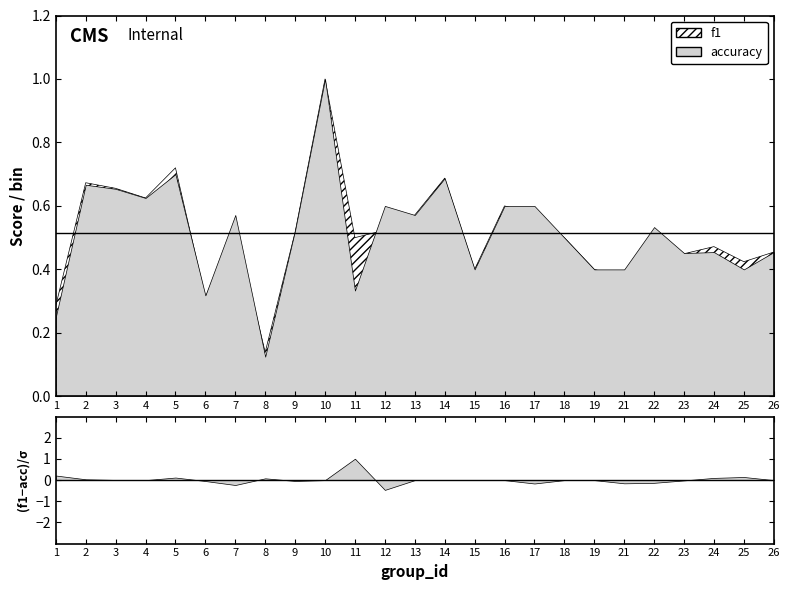

What is the minimum value shown in the chart?

0.1